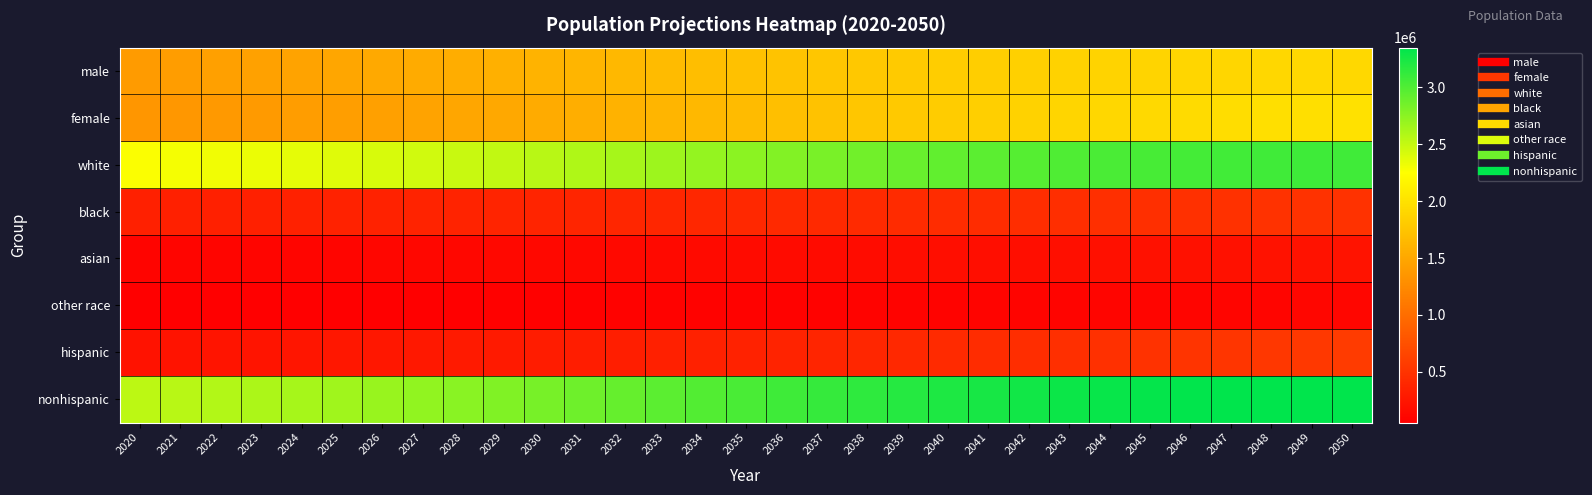

Reading right to left, extract all data points from this chart.

male: 2050=1918329	2049=1915462	2048=1911162	2047=1905227	2046=1897754	2045=1889035	2044=1878578	2043=1866421	2042=1852429	2041=1836978	2040=1820048	2039=1801727	2038=1782074	2037=1761331	2036=1739536	2035=1717014	2034=1693916	2033=1670459	2032=1646815	2031=1623126	2030=1599622	2029=1576409	2028=1553790	2027=1531731	2026=1510466	2025=1490023	2024=1470351	2023=1451474	2022=1433335	2021=1415904	2020=1399014
female: 2050=1992132	2049=1984222	2048=1973949	2047=1961288	2046=1946383	2045=1930252	2044=1911722	2043=1890872	2042=1868030	2041=1843670	2040=1817830	2039=1790640	2038=1762454	2037=1733397	2036=1704021	2035=1674402	2034=1644942	2033=1616042	2032=1587775	2031=1560453	2030=1534253	2029=1509417	2028=1486000	2027=1464109	2026=1443782	2025=1425115	2024=1407974	2023=1392289	2022=1378001	2021=1364899	2020=1352797
white: 2050=3073035	2049=3073176	2048=3069927	2047=3063089	2046=3052853	2045=3040446	2044=3024344	2043=3004515	2042=2981129	2041=2955004	2040=2926113	2039=2894554	2038=2860661	2037=2824803	2036=2787487	2035=2749028	2034=2709880	2033=2670665	2032=2631544	2031=2592915	2030=2555182	2029=2518661	2028=2483710	2027=2450373	2026=2418894	2025=2389358	2024=2361634	2023=2335658	2022=2311305	2021=2288372	2020=2266508
black: 2050=495178	2049=490963	2048=486451	2047=481543	2046=476368	2045=470941	2044=465151	2043=459140	2042=452925	2041=446507	2040=439962	2039=433341	2038=426673	2037=420015	2036=413354	2035=406761	2034=400324	2033=394000	2032=387899	2031=381963	2030=376278	2029=370799	2028=365554	2027=360569	2026=355775	2025=351241	2024=346991	2023=342968	2022=339204	2021=335694	2020=332414
asian: 2050=226577	2049=222072	2048=217538	2047=212958	2046=208294	2045=203605	2044=198834	2043=193999	2042=189142	2041=184204	2040=179269	2039=174279	2038=169315	2037=164345	2036=159416	2035=154546	2034=149744	2033=145048	2032=140437	2031=135991	2030=131643	2029=127462	2028=123436	2027=119579	2026=115918	2025=112427	2024=109158	2023=106023	2022=103074	2021=100313	2020=97716
other race: 2050=115671	2049=113473	2048=111195	2047=108925	2046=106622	2045=104295	2044=101971	2043=99639	2042=97263	2041=94933	2040=92534	2039=90193	2038=87879	2037=85565	2036=83300	2035=81081	2034=78910	2033=76788	2032=74710	2031=72710	2030=70772	2029=68904	2028=67090	2027=65319	2026=63661	2025=62112	2024=60542	2023=59114	2022=57753	2021=56424	2020=55173
hispanic: 2050=564105	2049=549807	2048=535466	2047=521040	2046=506629	2045=492266	2044=477956	2043=463744	2042=449637	2041=435734	2040=422047	2039=408544	2038=395312	2037=382416	2036=369815	2035=357514	2034=345580	2033=334098	2032=322962	2031=312190	2030=301878	2029=291883	2028=282334	2027=273169	2026=264411	2025=256017	2024=247965	2023=240210	2022=232814	2021=225675	2020=218889
nonhispanic: 2050=3346356	2049=3349877	2048=3349645	2047=3345475	2046=3337508	2045=3327021	2044=3312344	2043=3293549	2042=3270822	2041=3244914	2040=3215831	2039=3183823	2038=3149216	2037=3112312	2036=3073742	2035=3033902	2034=2993278	2033=2952403	2032=2911628	2031=2871389	2030=2831997	2029=2793943	2028=2757456	2027=2722671	2026=2689837	2025=2659121	2024=2630360	2023=2603553	2022=2578522	2021=2555128	2020=2532922